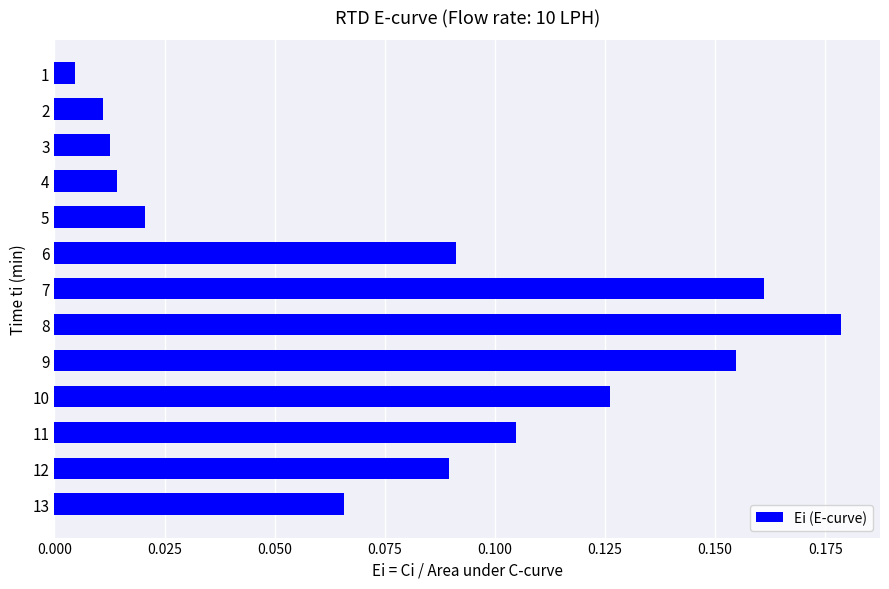

What is the sum of all values?

1.0